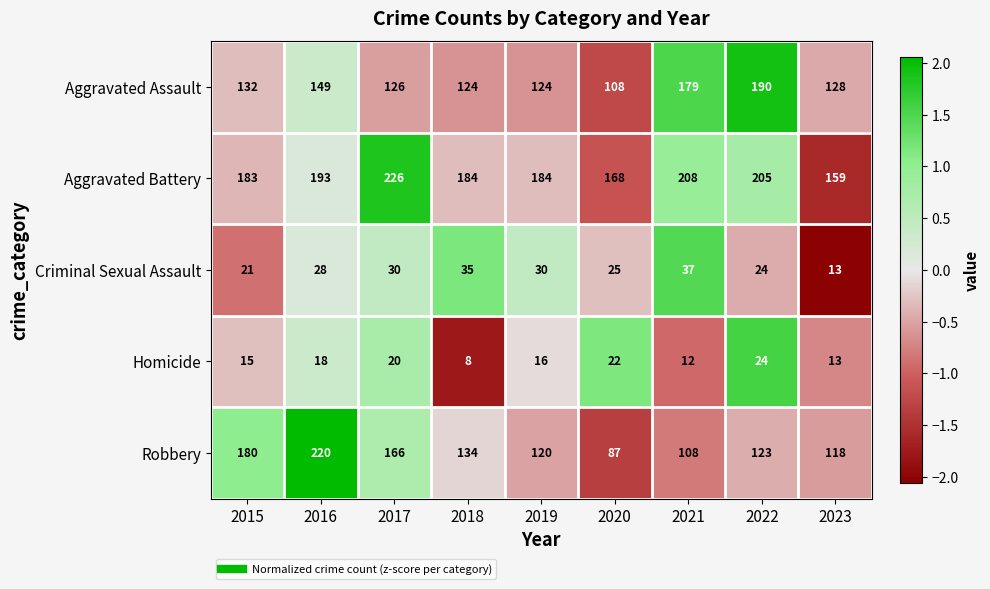

What is the lowest value of the Aggravated Assault series?

108